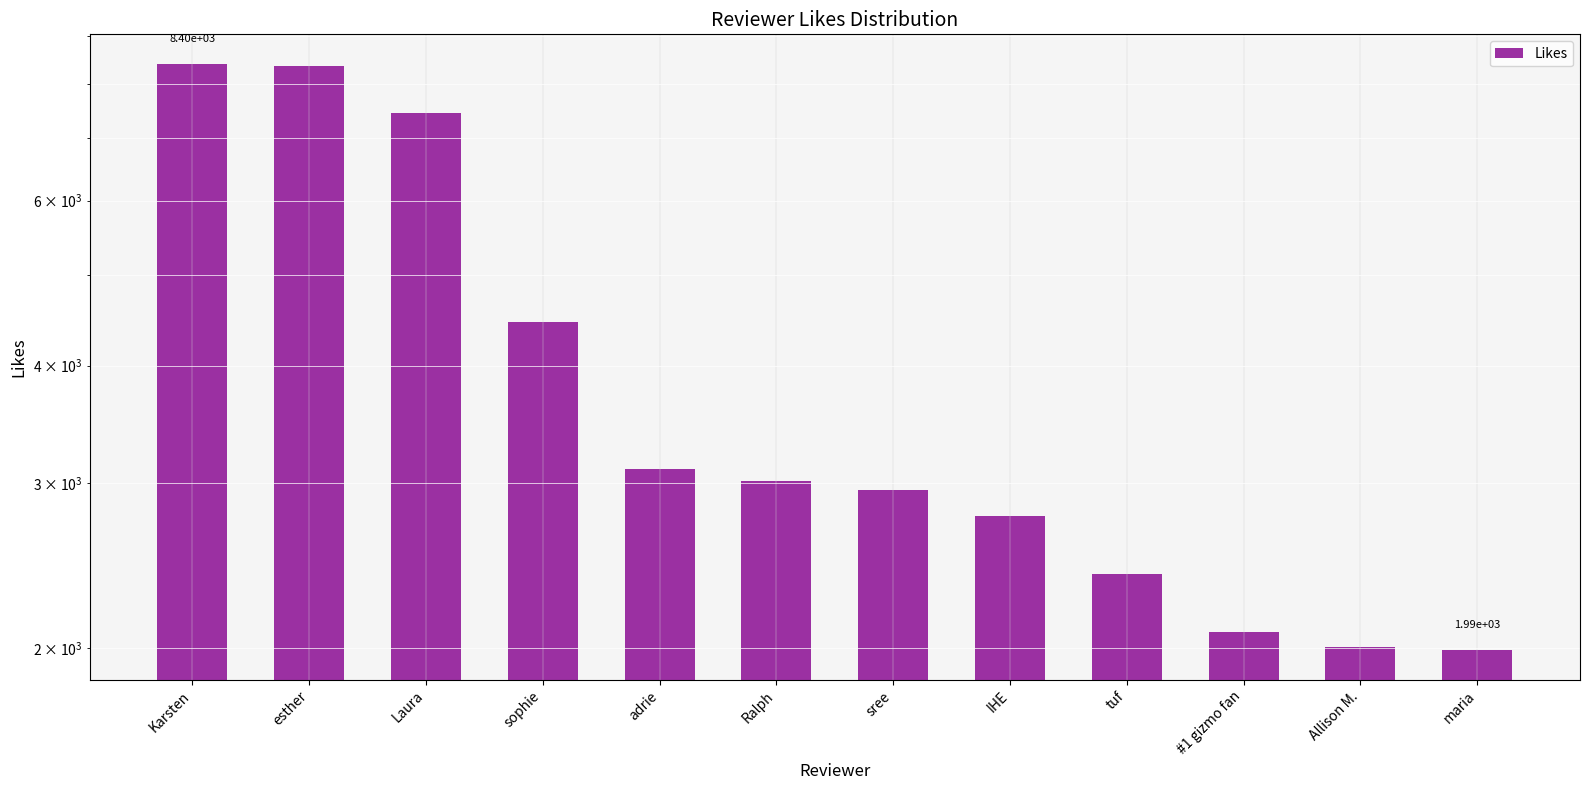

What is the sum of the values at Allison M. and adrie?

5103